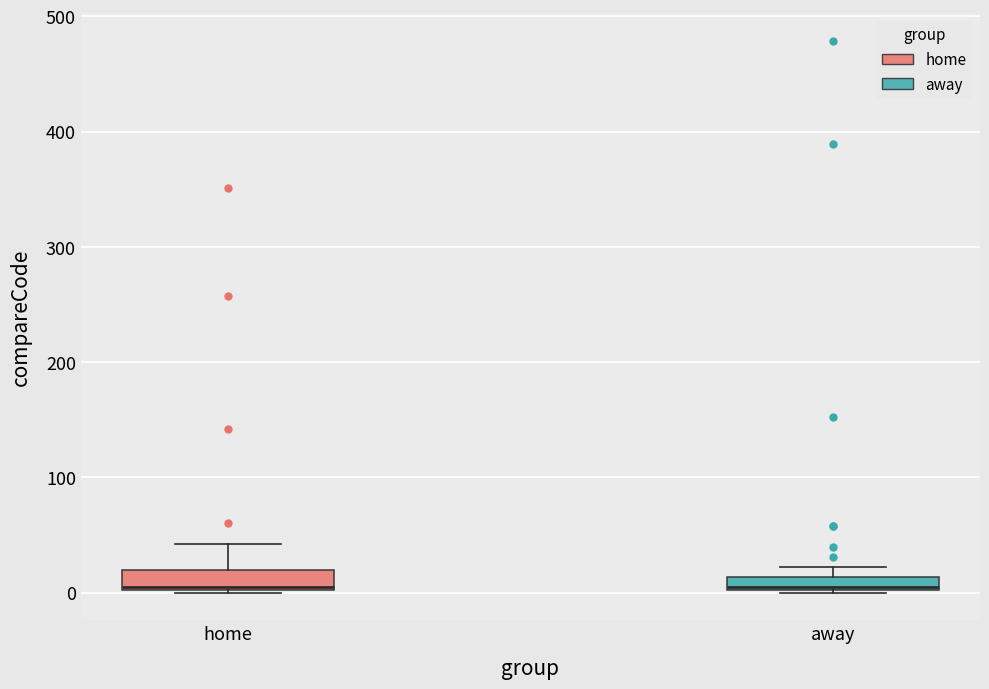

Where is the upper edge of the box for away on the y-axis? The values are not printed on the chart, so give them approximately, as read against the axis.

10